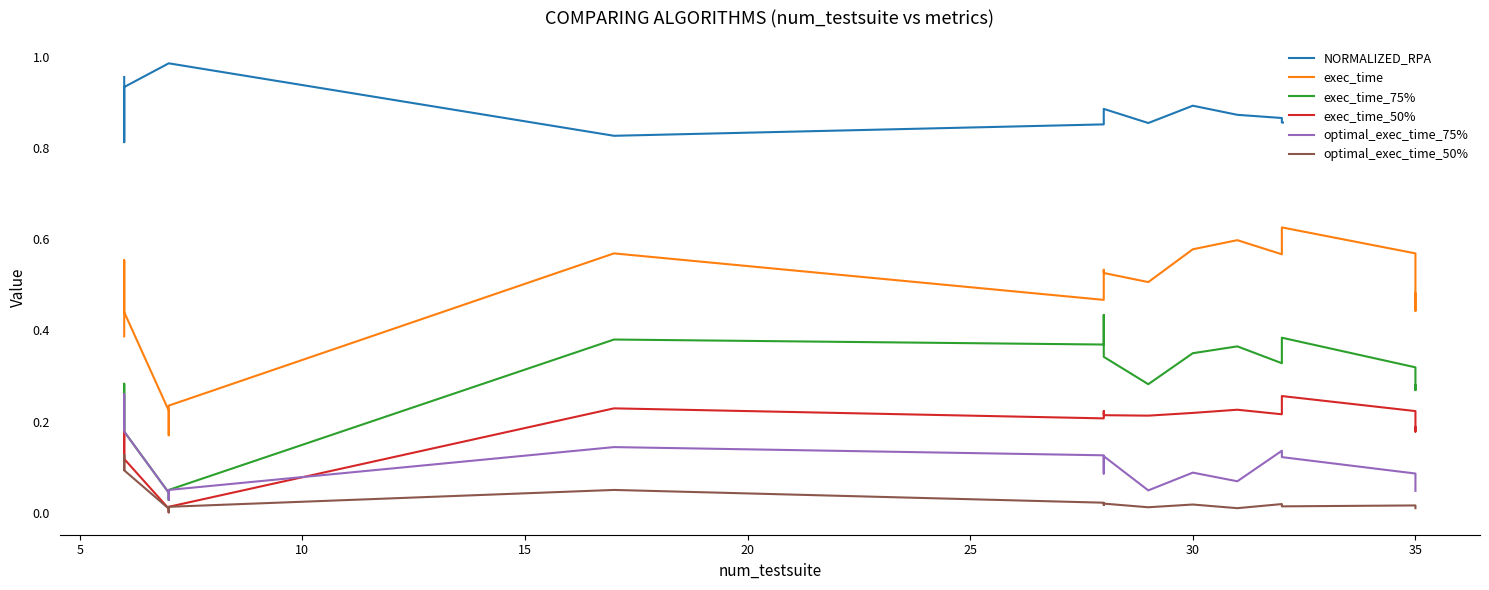

What is the sum of all optimal_exec_time_50% values?

0.6